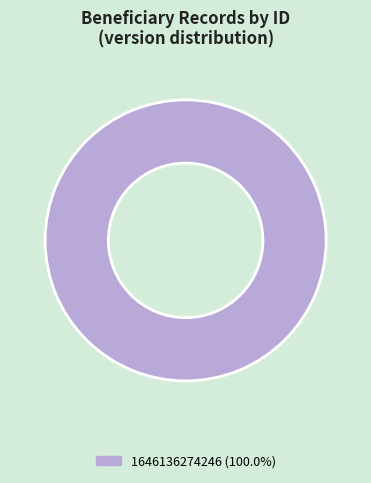

Is there any slice that represents more than half of the pie?

Yes